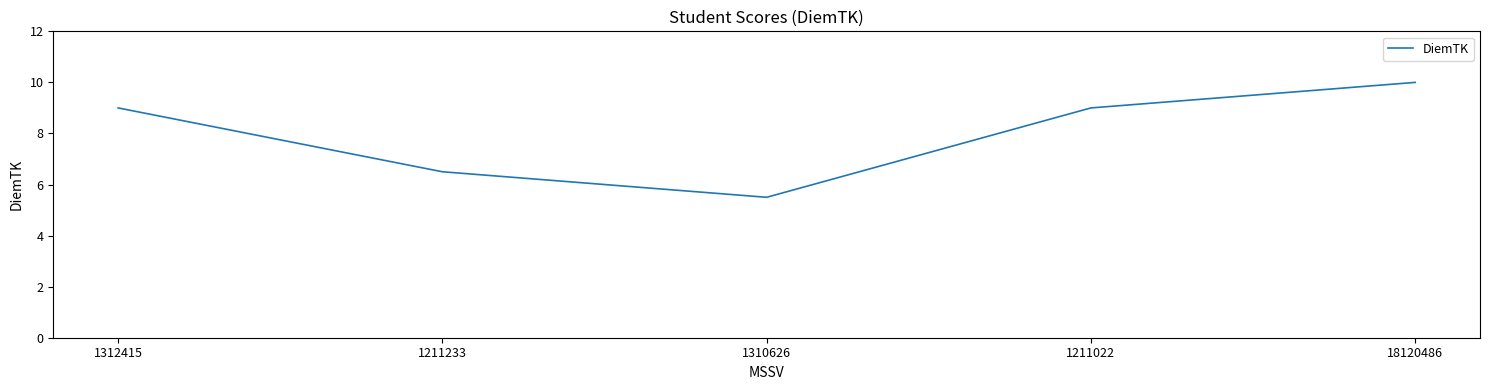

What is the difference between the second highest and second lowest values?

2.5